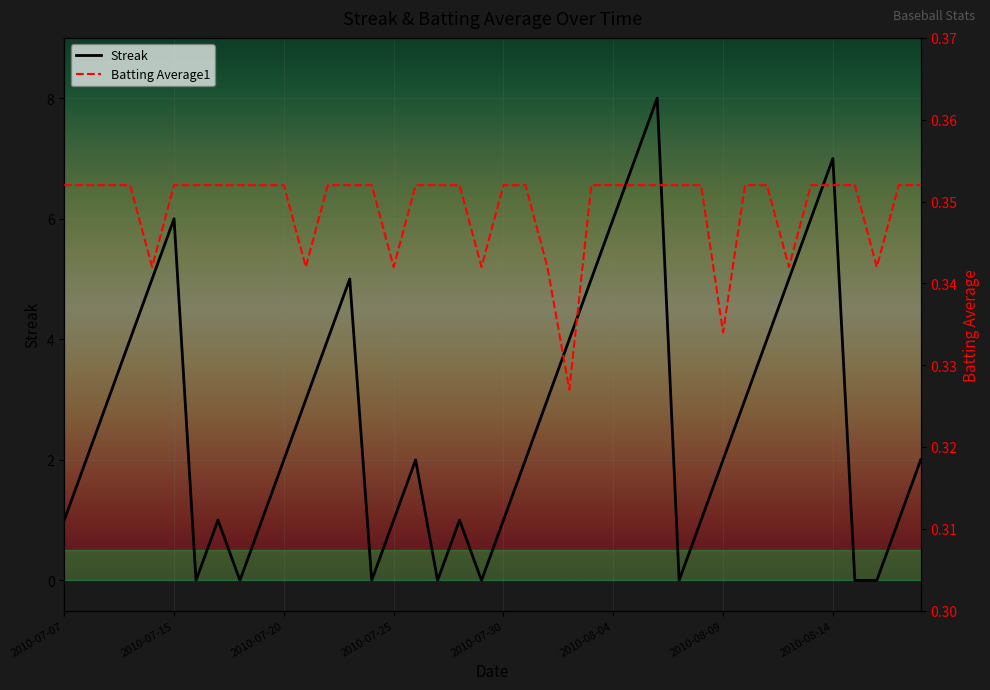

Is the value of Batting Average1 at 2010-07-20 greater than the value of Streak at 2010-07-25?

No